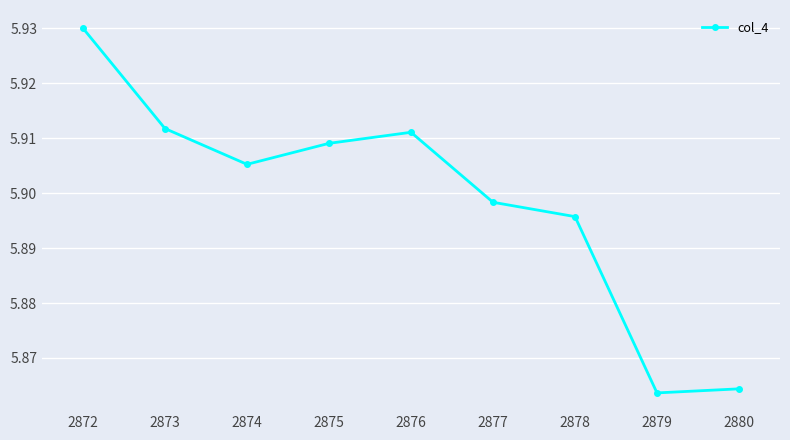

Where is the first local maximum?

2876